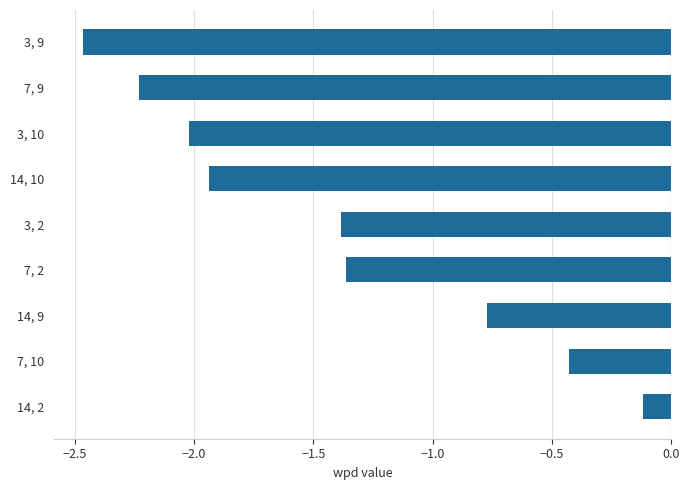

At which category does the chart reach its peak across all series?

14, 2